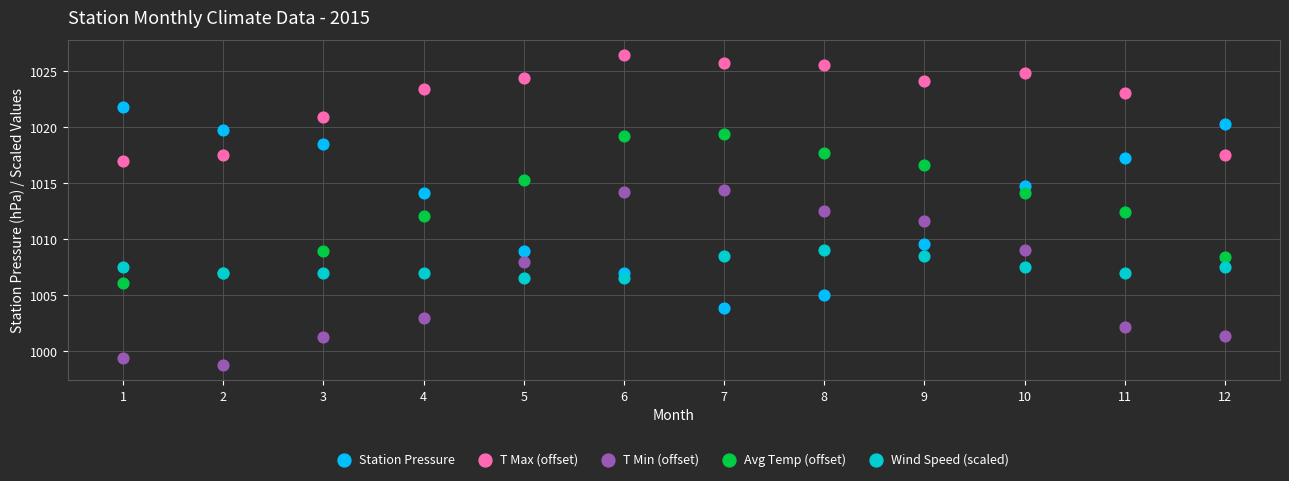

Which series reaches the minimum Y coordinate?

T Min (offset)